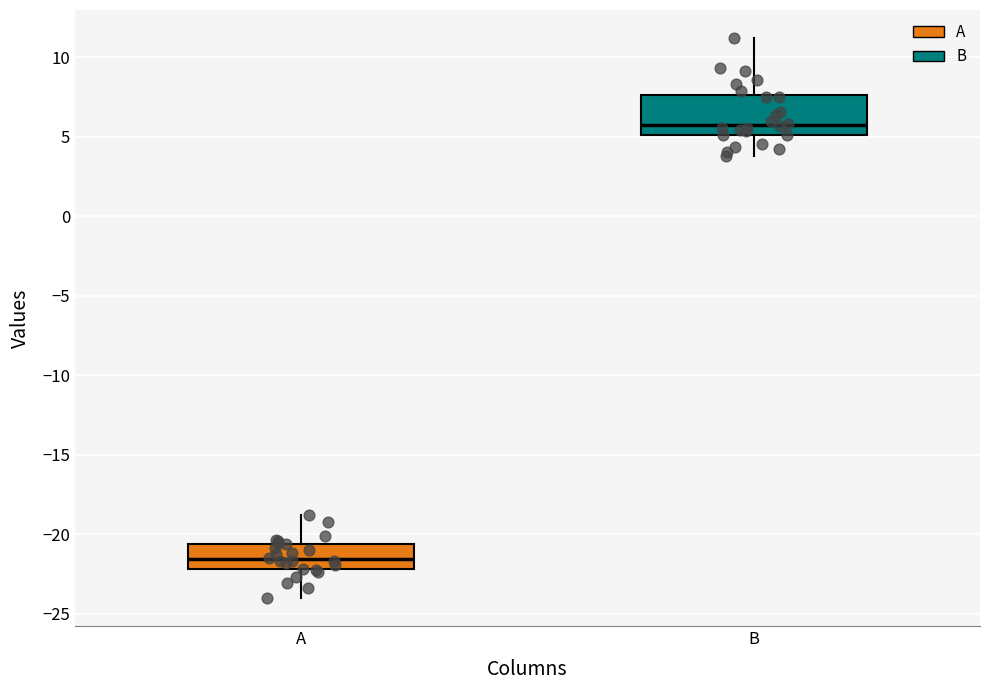

Reading left to right, transcribe this box plot: for each box, give where its median line is, the range the box spans, and where its two whiskers end, as read against the y-axis. The values are not printed on the chart, so give them approximately, as read against the axis.

A: median -21.5, box -22.0 to -20.5, whiskers -24.0 to -19.0
B: median 5.5, box 5.0 to 7.5, whiskers 4.0 to 11.0